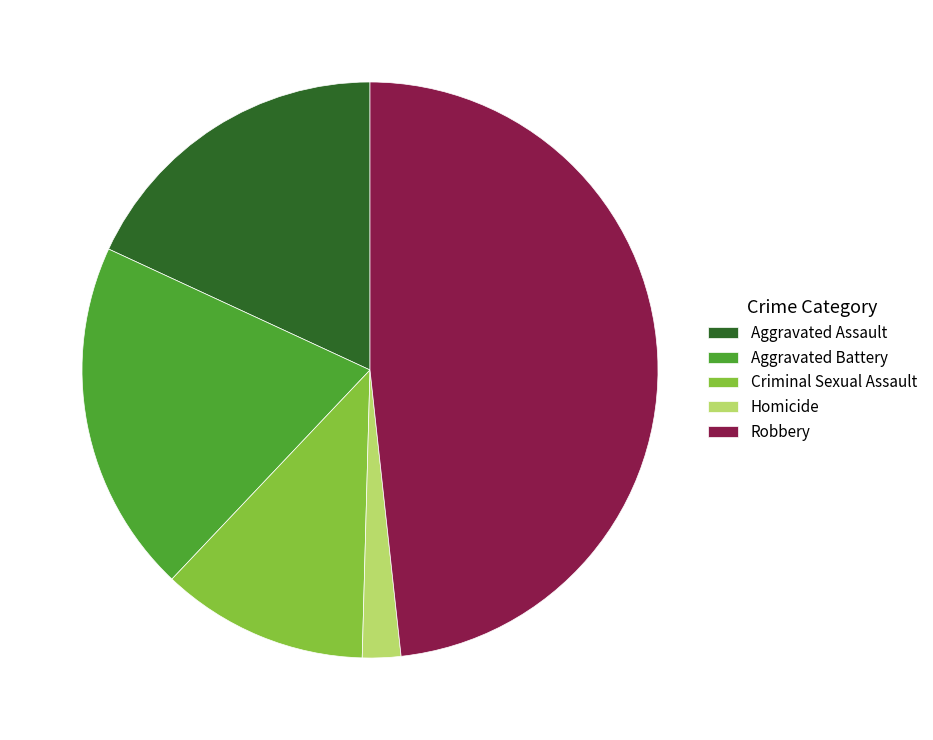

What is the ratio of the value at Aggravated Battery to the value at Robbery?

0.4